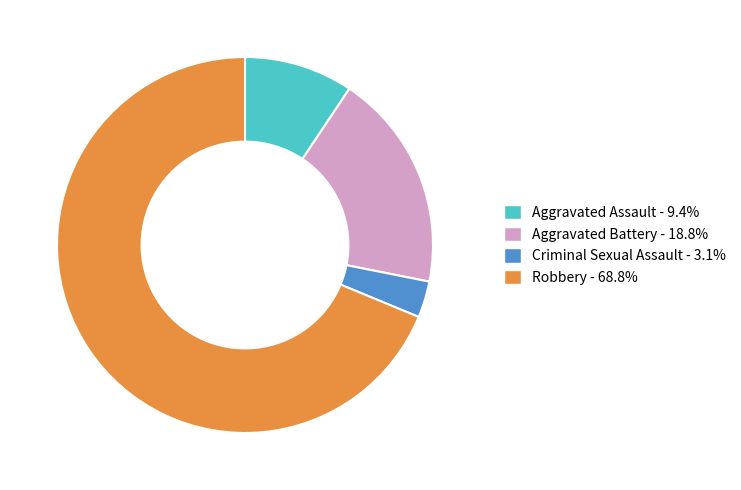

Count the number of slices in the pie.

4